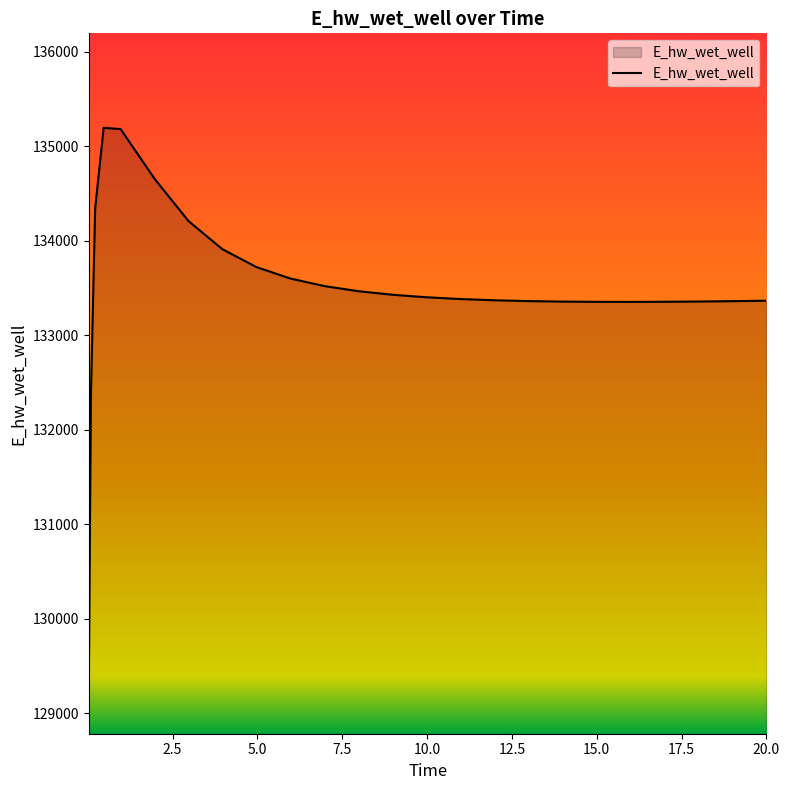

What is the difference between the maximum and minimum values?

5913.2